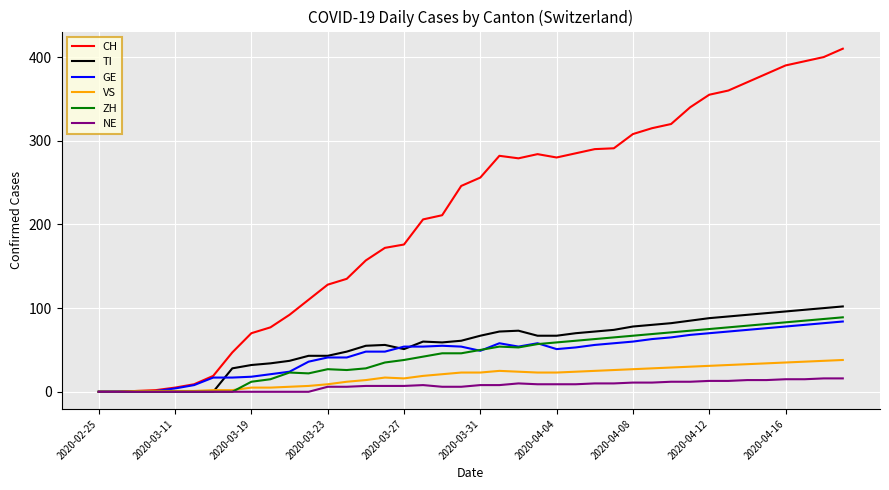

Which series has the largest total across all categories?

CH